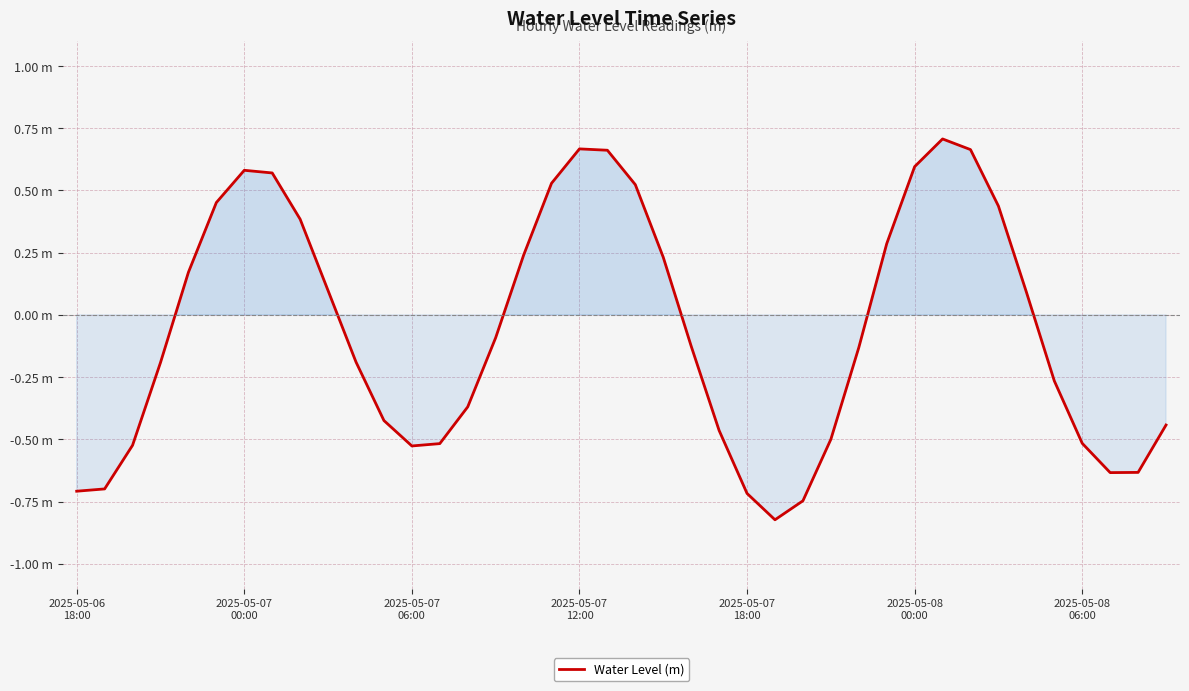

Rank the categories by value from highest to lowest.

31, 18, 32, 19, 30, 2025-05-08
06:00, 7, 17, 20, 2025-05-08
00:00, 33, 8, 29, 16, 21, 2025-05-07
18:00, 9, 34, 15, 22, 28, 10, 2025-05-07
12:00, 35, 14, 11, 39, 23, 27, 36, 13, 2025-05-07
06:00, 12, 38, 37, 2025-05-07
00:00, 2025-05-06
18:00, 24, 26, 25